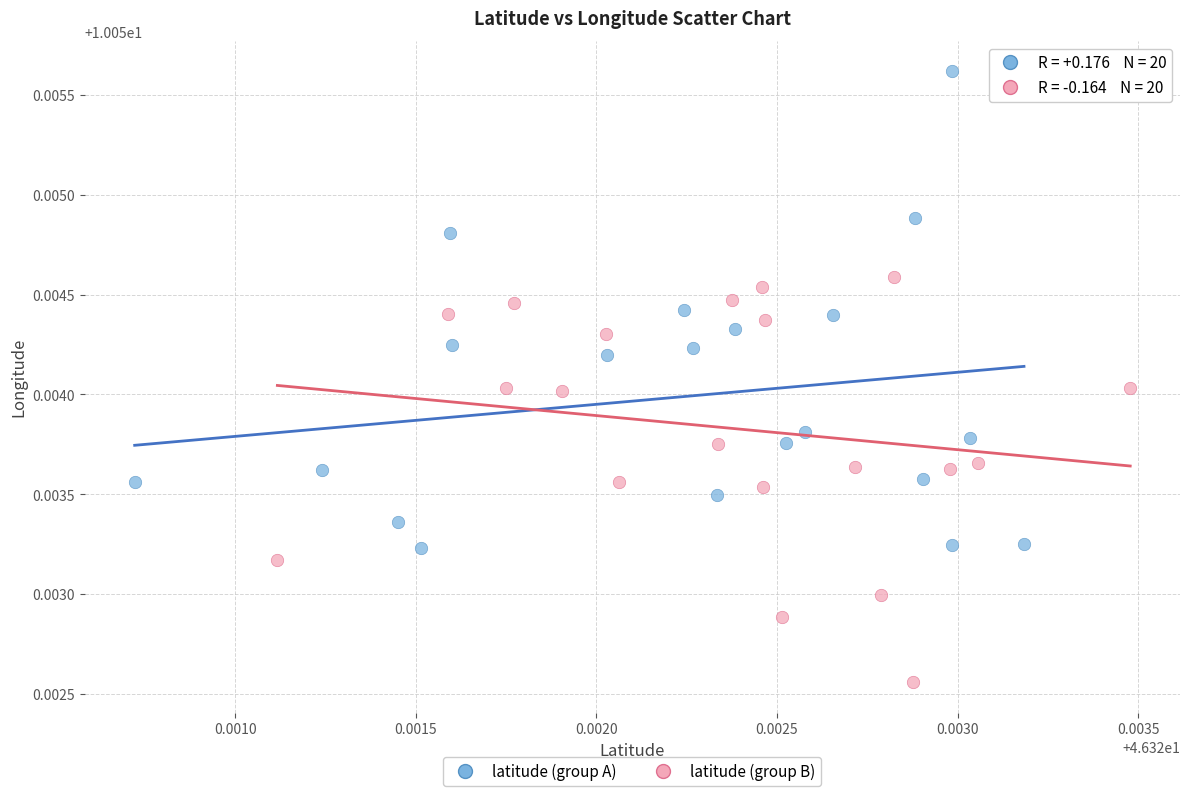

Which series reaches the minimum Y coordinate?

latitude (group B)